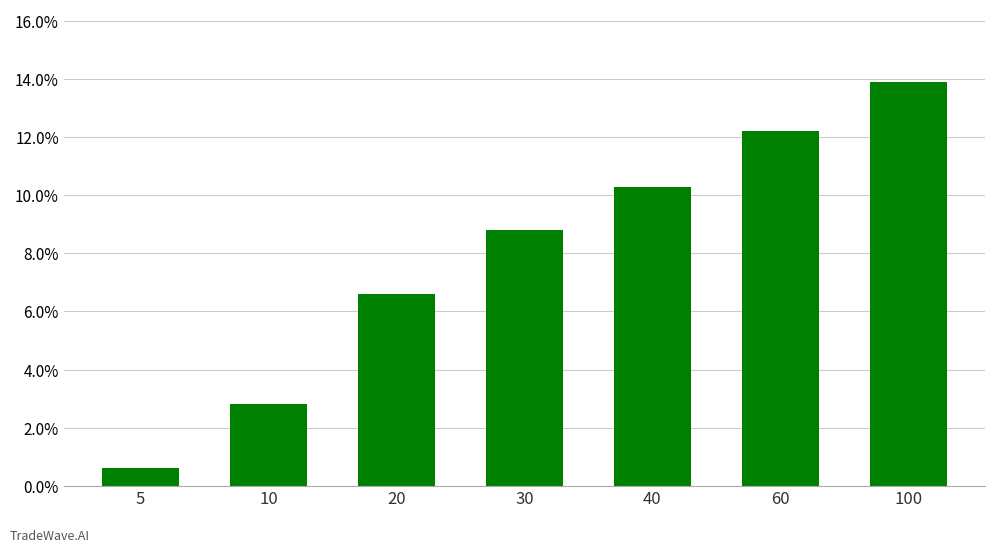

True or false: the data shows 0.0 at 100.

False